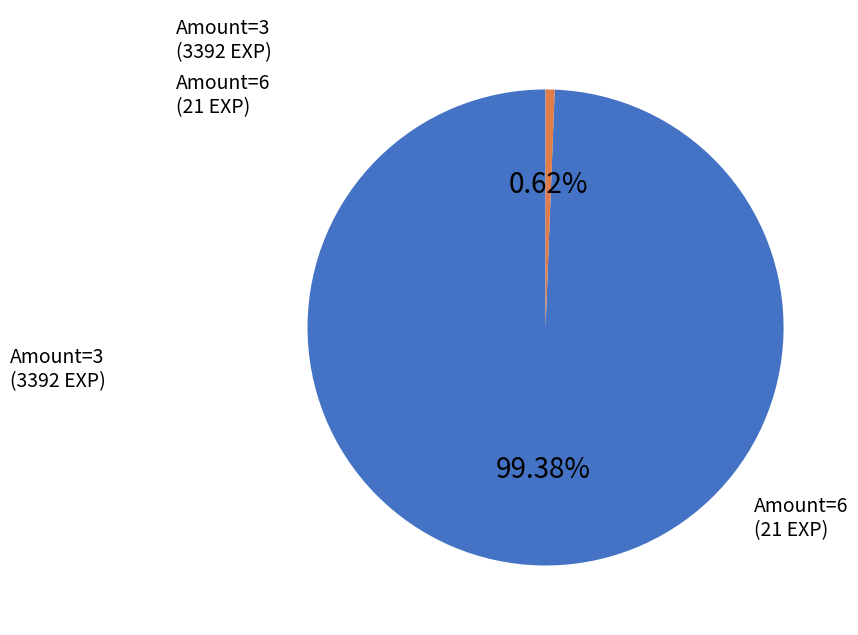

Rank the categories by value from highest to lowest.

Amount=3, Amount=6